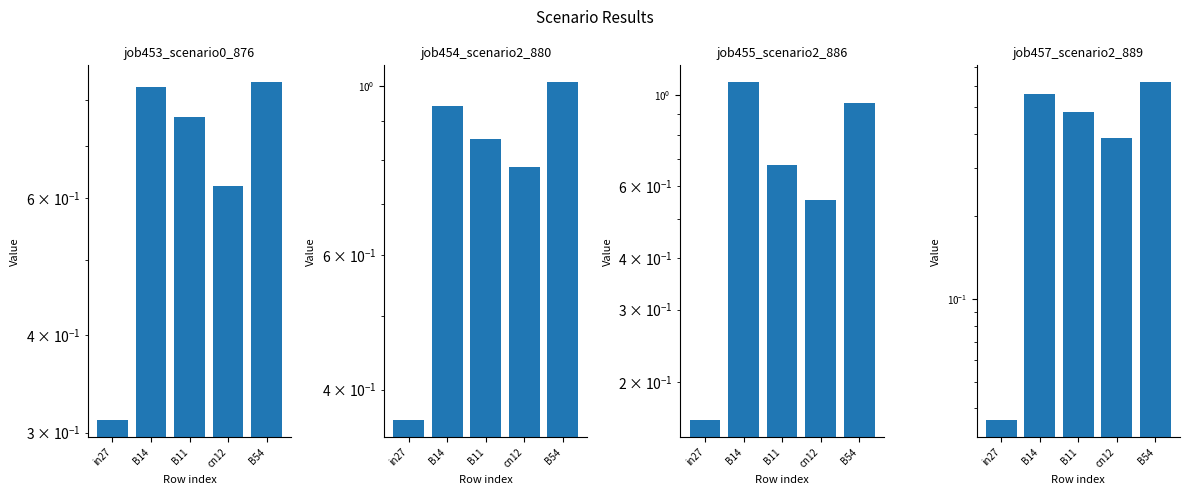

At which label does job457_scenario2_889 reach its minimum?

in27